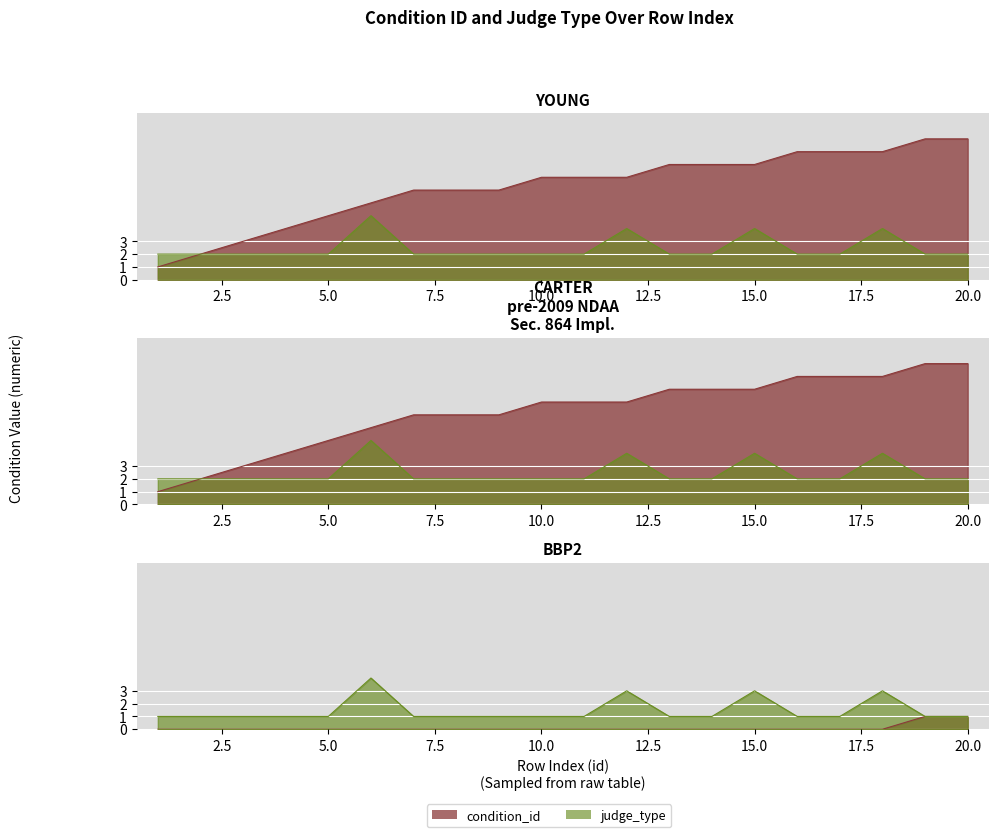

True or false: judge_type and condition_id intersect in this chart.

False